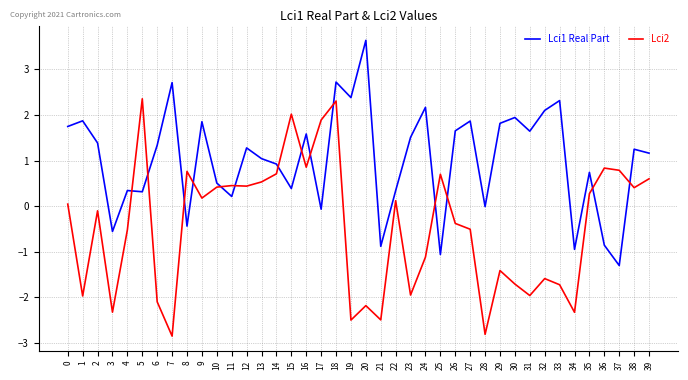

The Lci2 series shows -2.0 at 23. True or false?

True